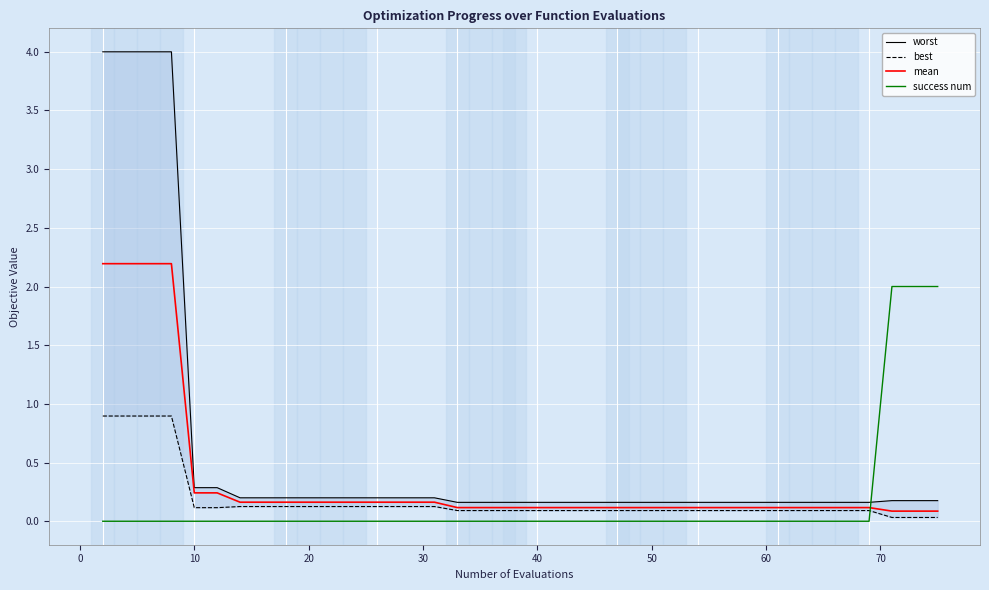

How many times do success num and mean cross each other?

1